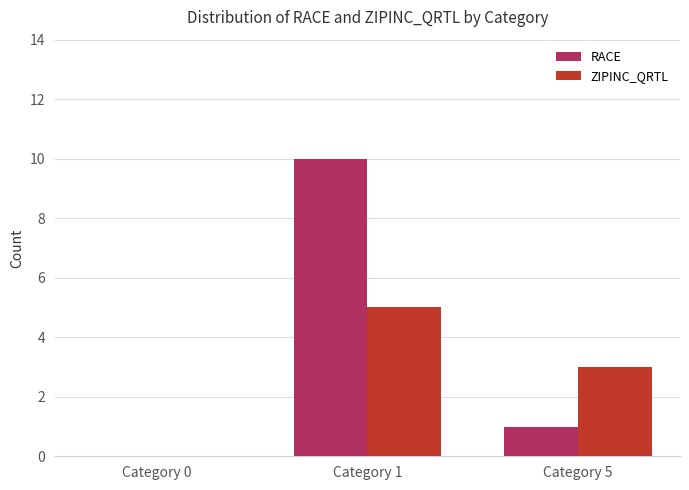

Which series changed the most between Category 0 and Category 5?

ZIPINC_QRTL